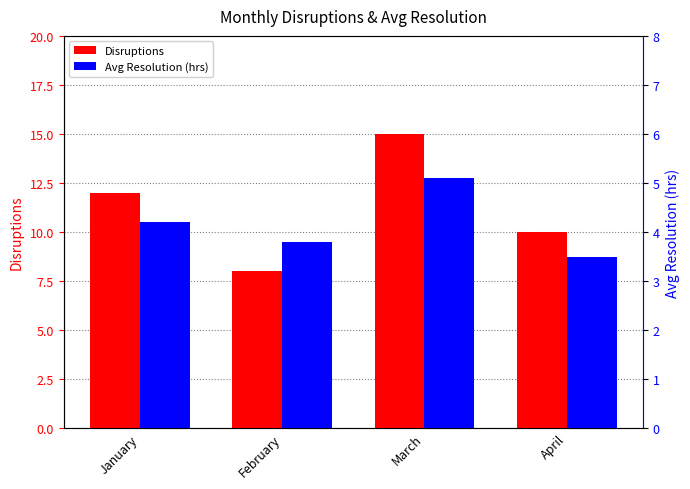

Reading right to left, extract all data points from this chart.

Disruptions: 10.0	15.0	8.0	12.0
Avg Resolution (hrs): 3.5	5.1	3.8	4.2